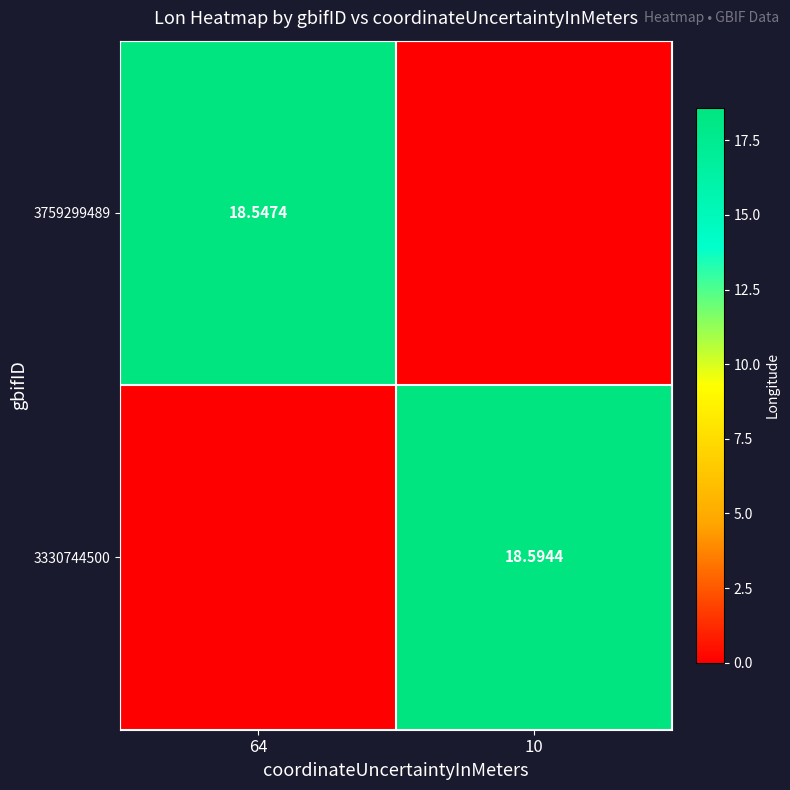

How many positive values does the 3759299489 series have?

1